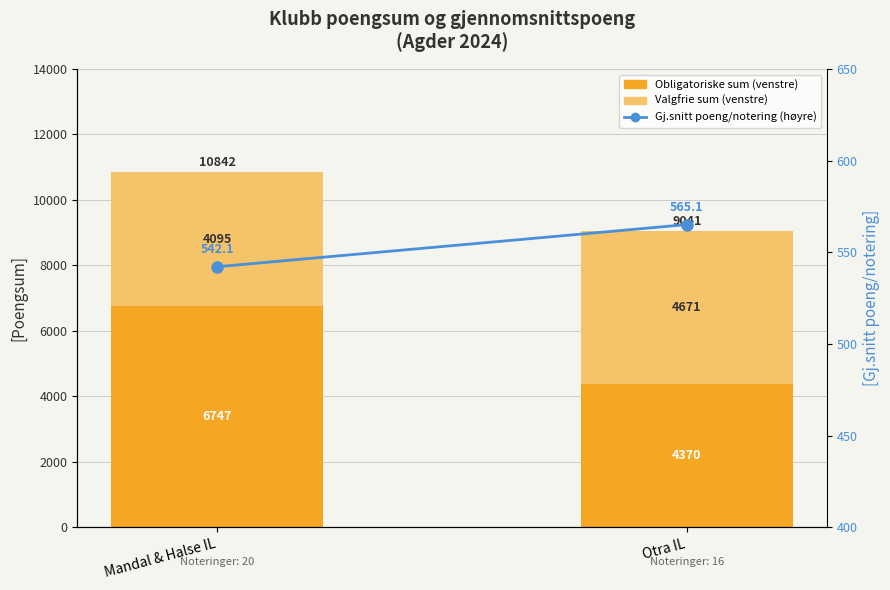

Is it true that Valgfrie sum (venstre) equals 1405.7 at Mandal & Halse IL?

False